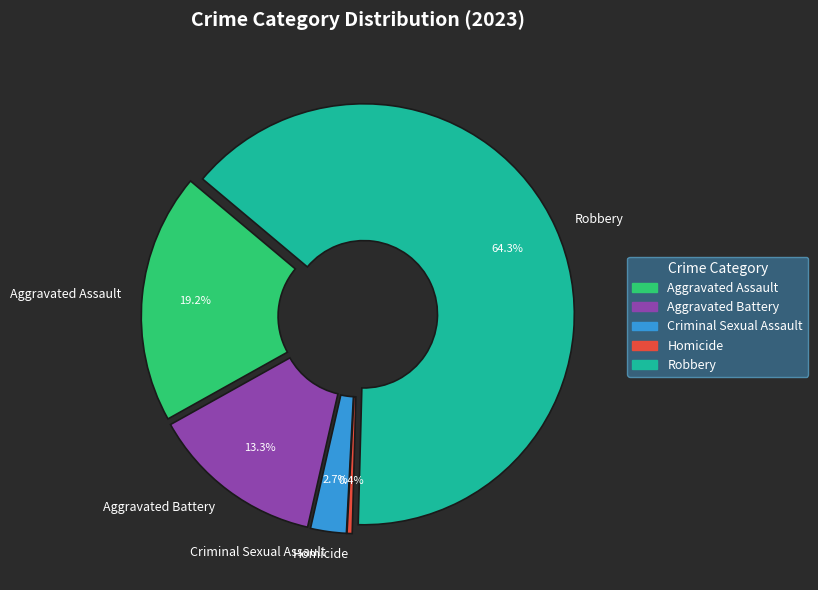

Rank the categories by value from lowest to highest.

Homicide, Criminal Sexual Assault, Aggravated Battery, Aggravated Assault, Robbery